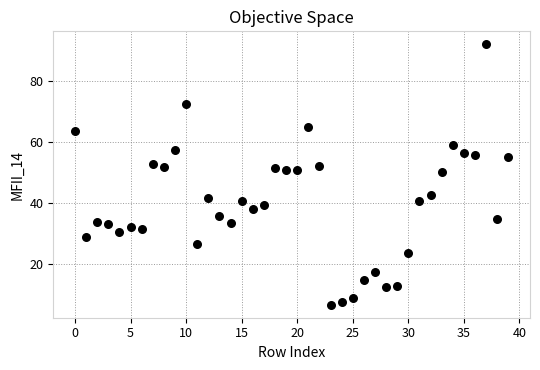

What is the range of Y values (max minus min)?

85.4